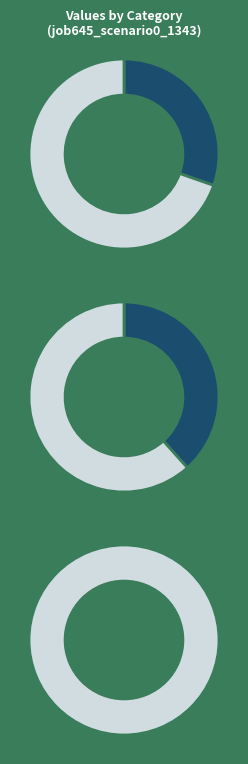

Is the sum of in27 and B14 greater than half?

Yes